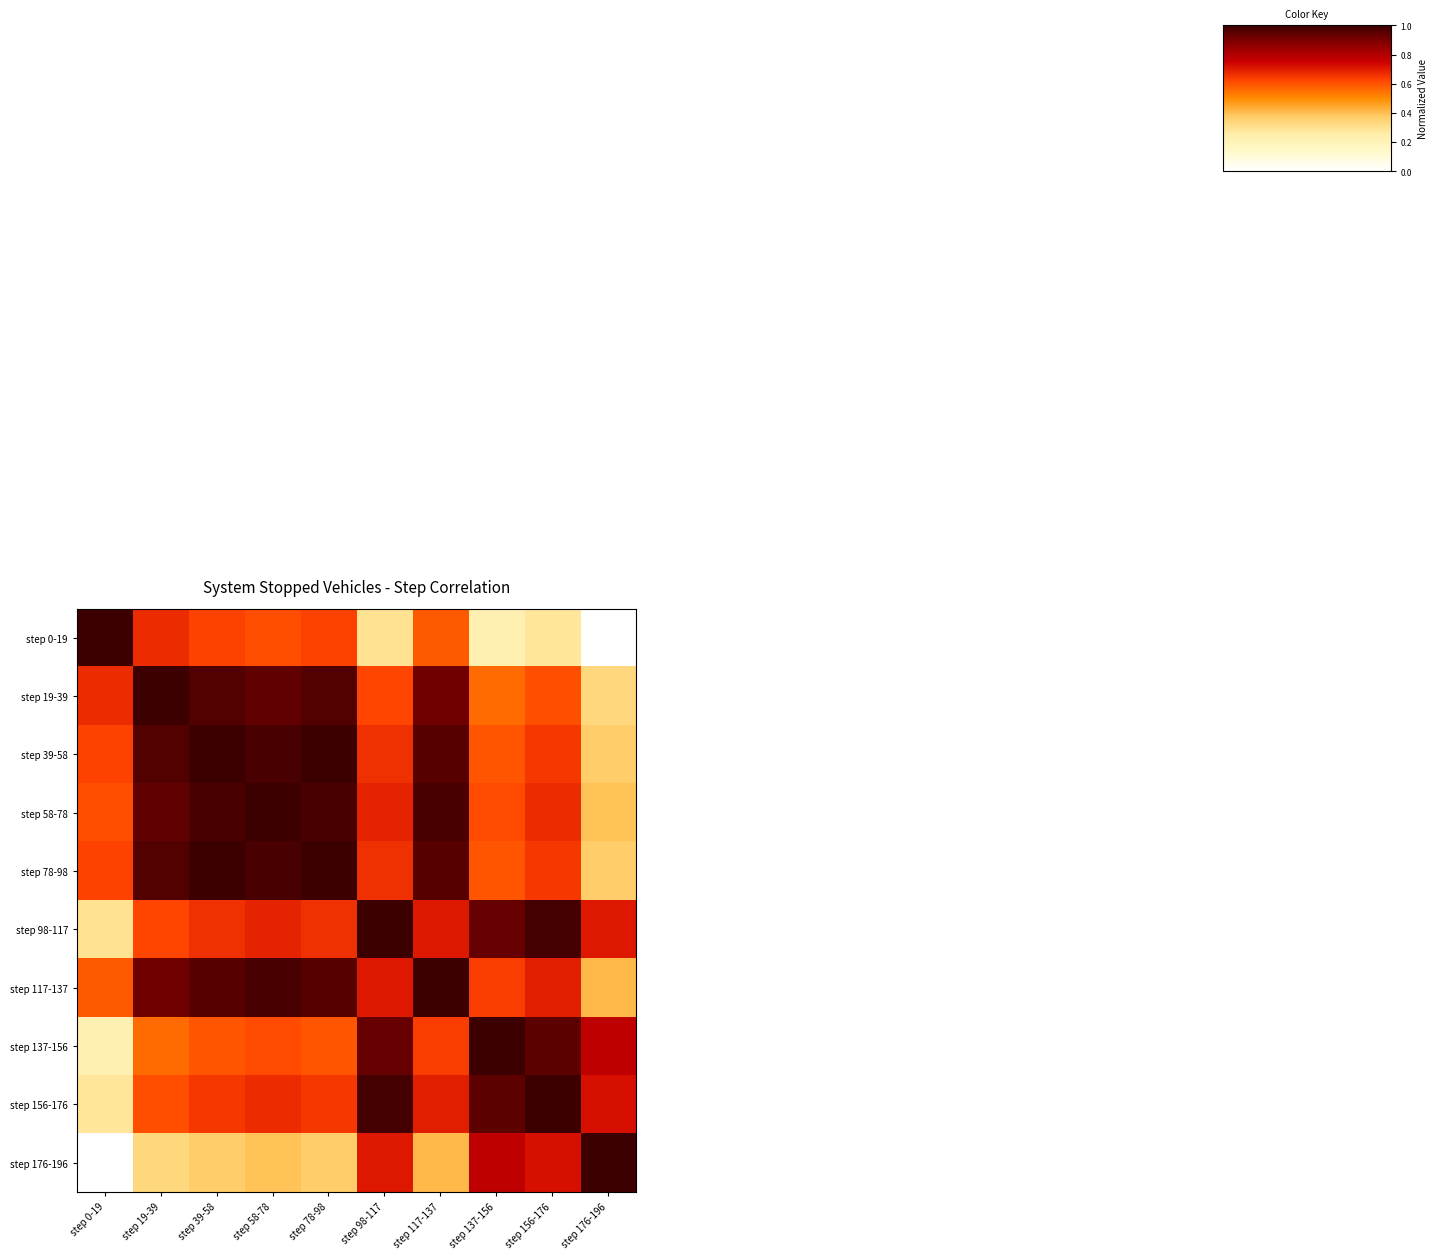

What is the maximum value shown in the chart?

1.0